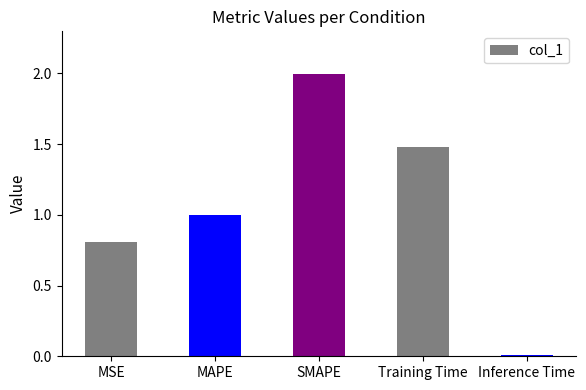

Count the number of data series in this chart.

1